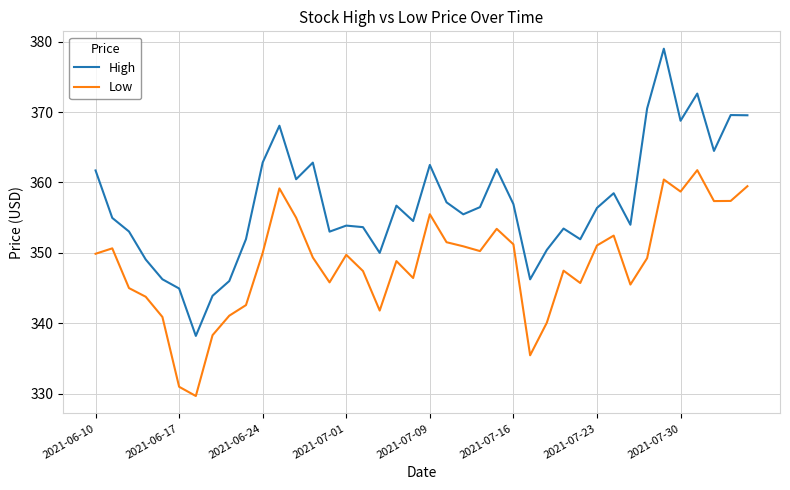

What is the minimum value for High?

338.2